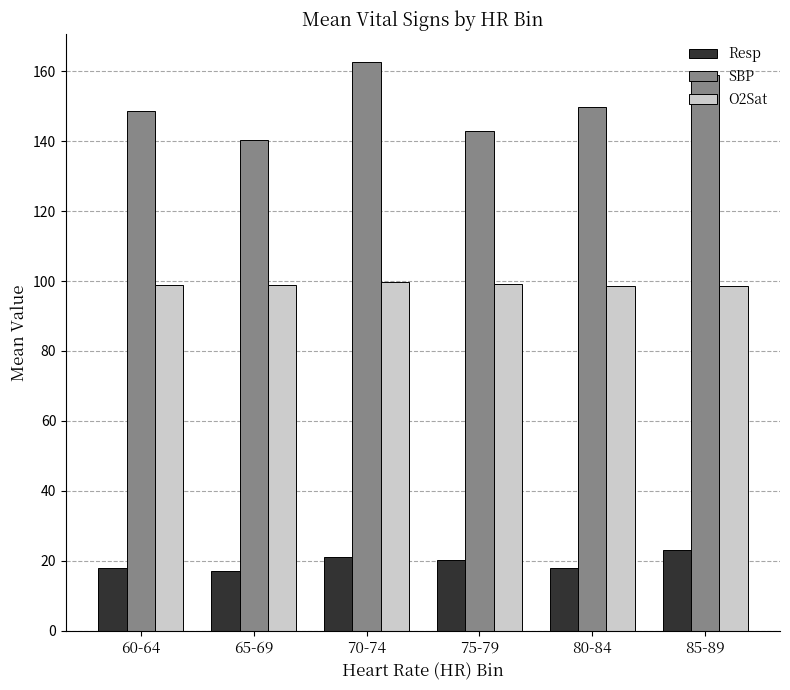

What is the lowest value of the Resp series?

17.0